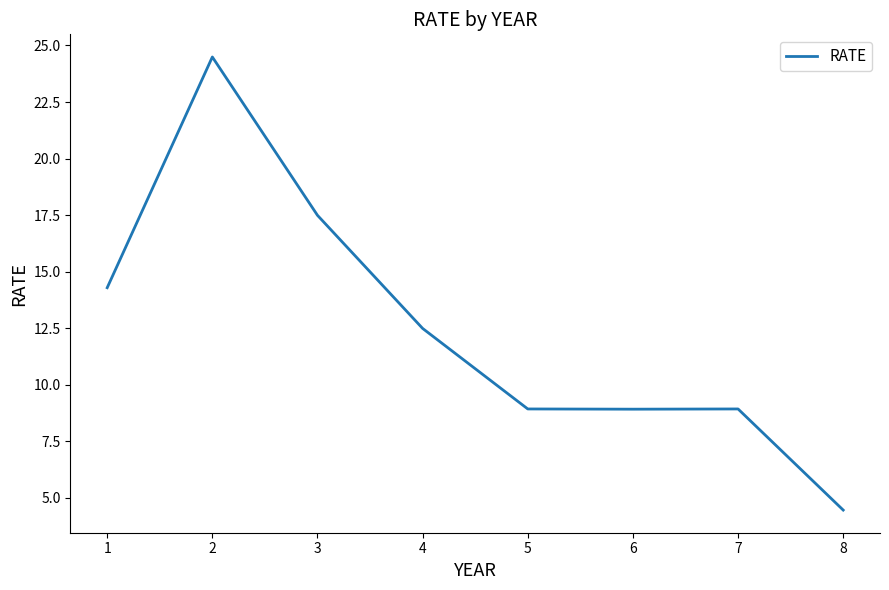

How many series are shown in this chart?

1